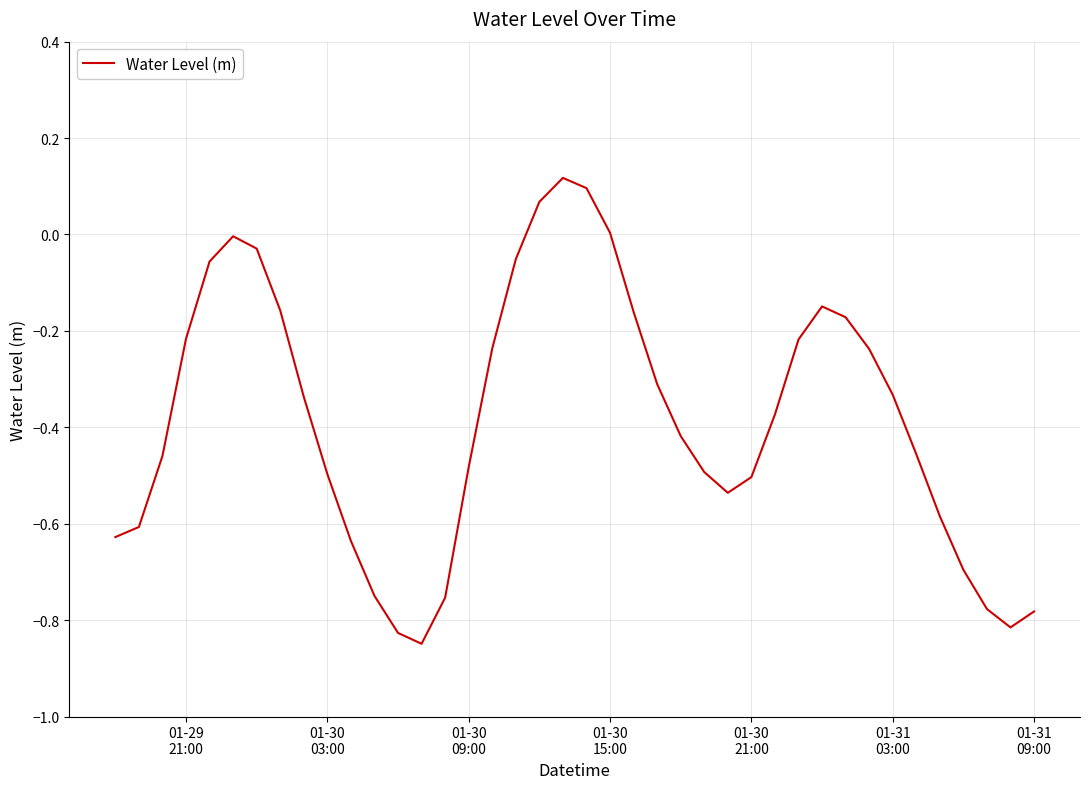

How many lines are shown in the chart?

1